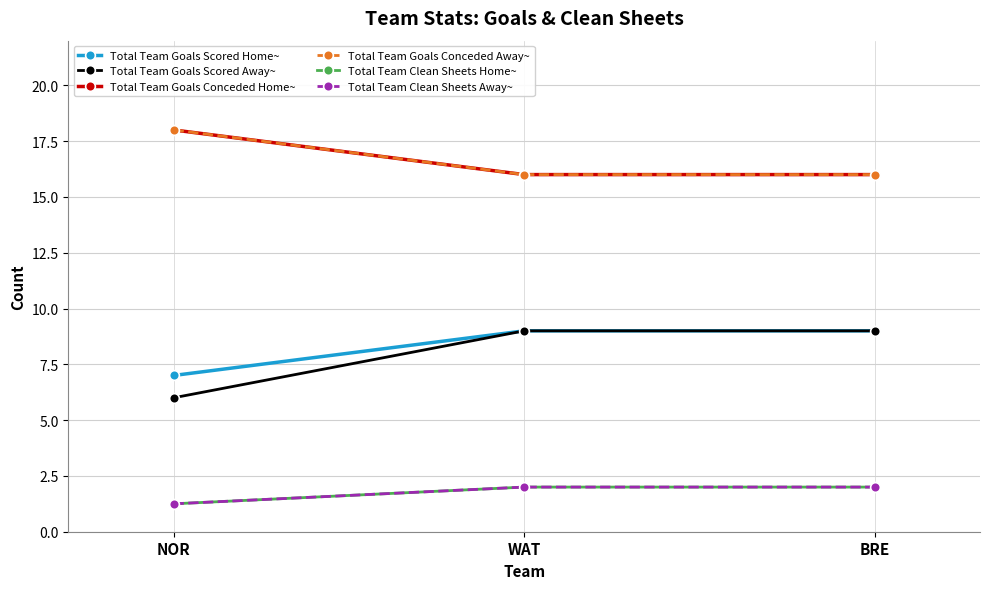

List the series in order of their peak value, lowest first.

Total Team Clean Sheets Home~, Total Team Clean Sheets Away~, Total Team Goals Scored Home~, Total Team Goals Scored Away~, Total Team Goals Conceded Home~, Total Team Goals Conceded Away~